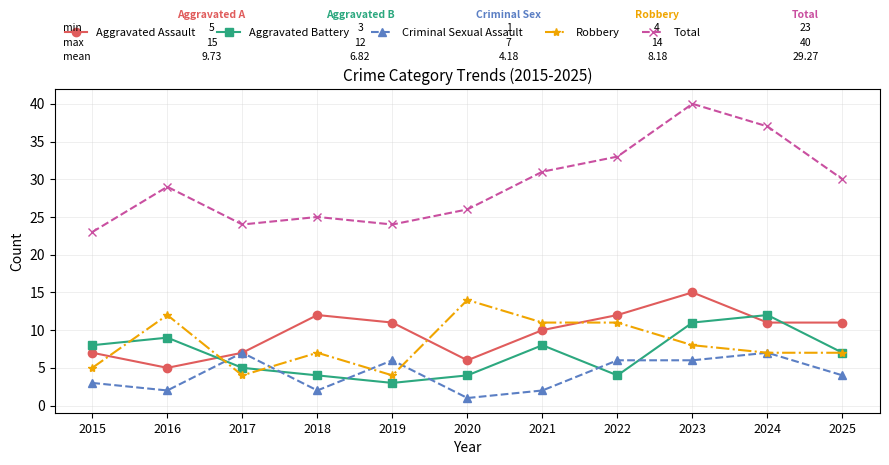

Does the chart display data point markers on the line(s)?

Yes